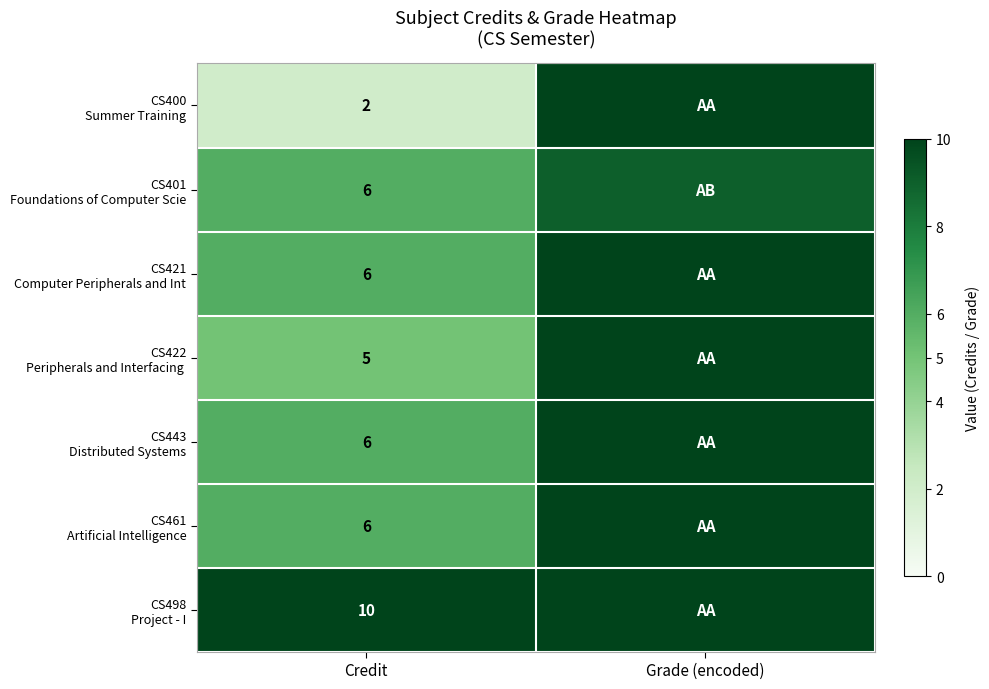

What is the spread (max minus min) of values at Credit?

8